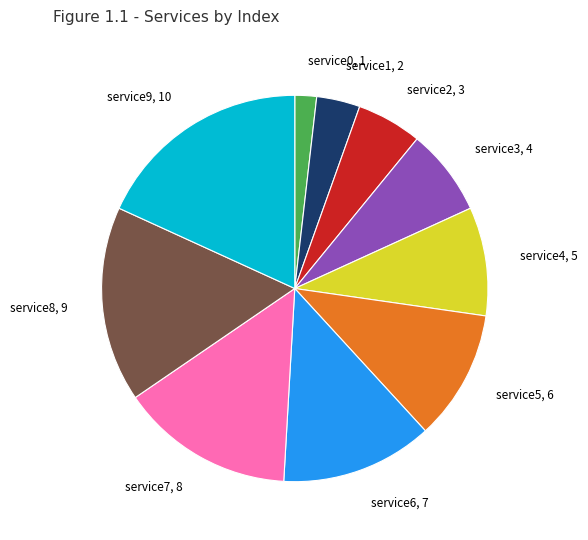

Which slice is the largest?

service9